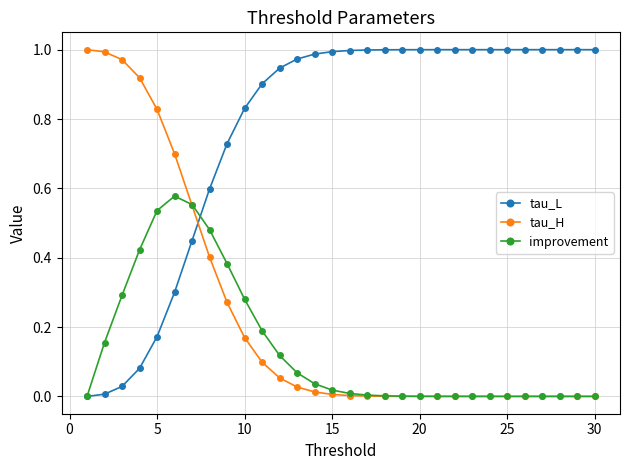

Which series has the largest total across all categories?

tau_L